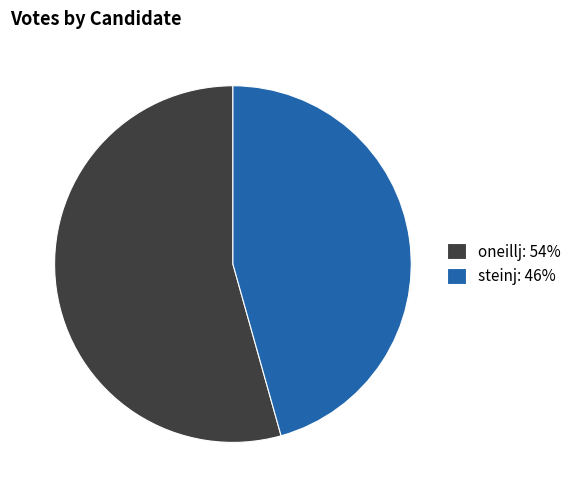

The oneillj slice represents 54% of the pie. True or false?

True